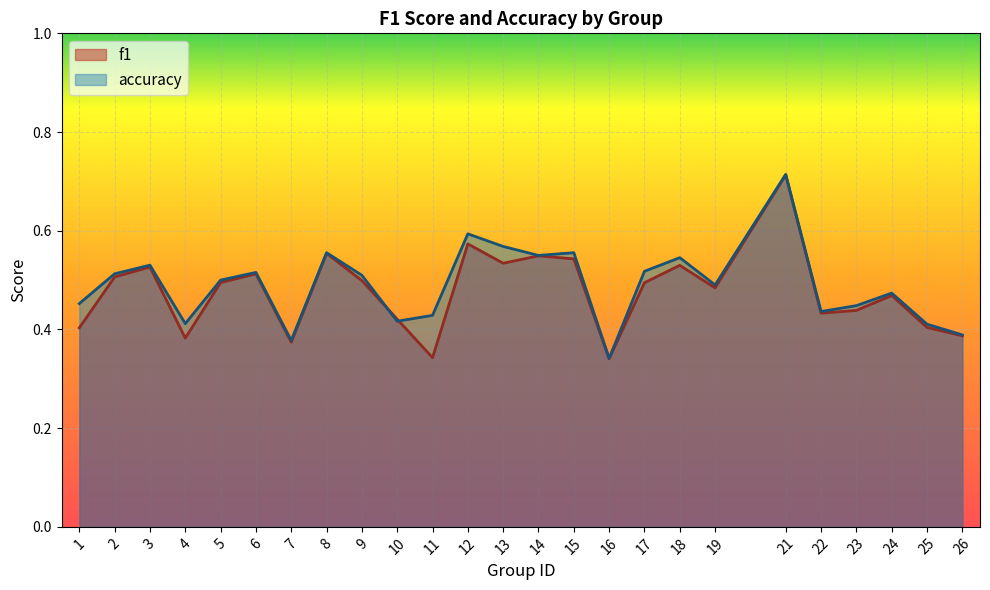

How many intersections are there between accuracy and f1?

2